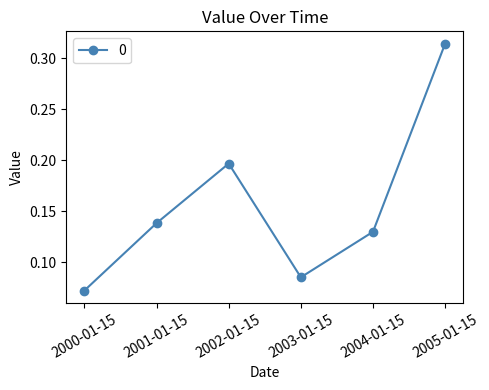

List the labels in order of value, smallest first.

2000-01-15, 2003-01-15, 2004-01-15, 2001-01-15, 2002-01-15, 2005-01-15